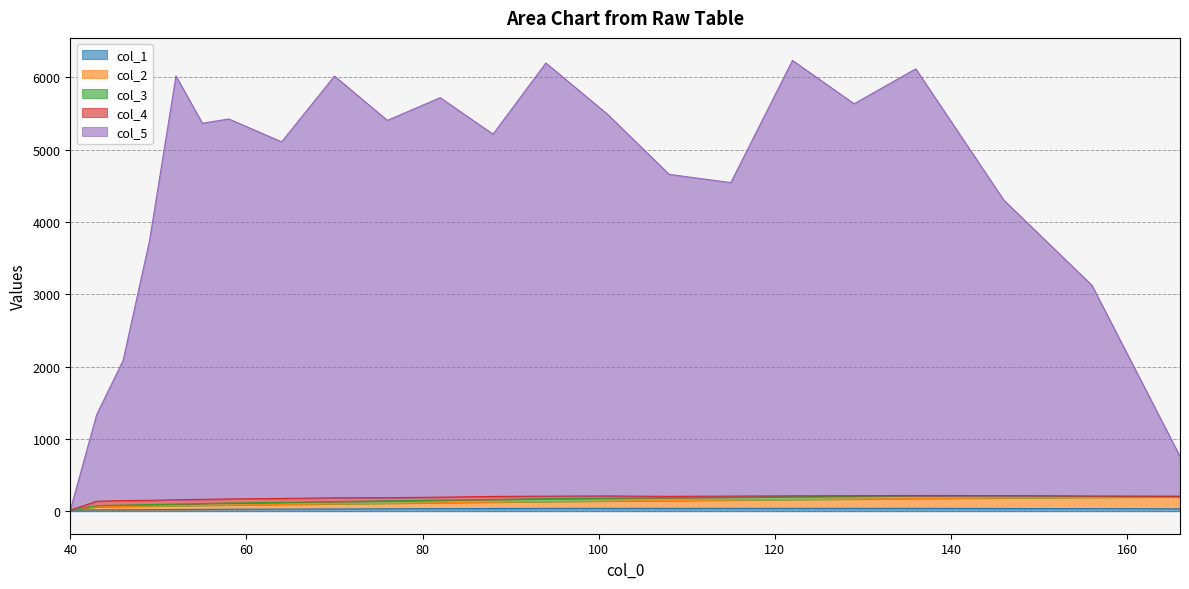

What is the sum of the col_2 values at 64 and 52?

168.0